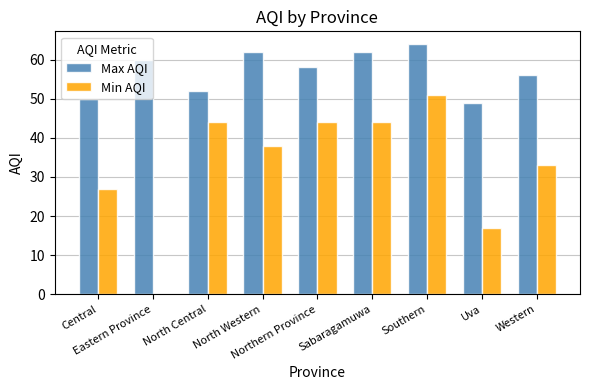

Which series has the largest range (max minus min)?

Min AQI